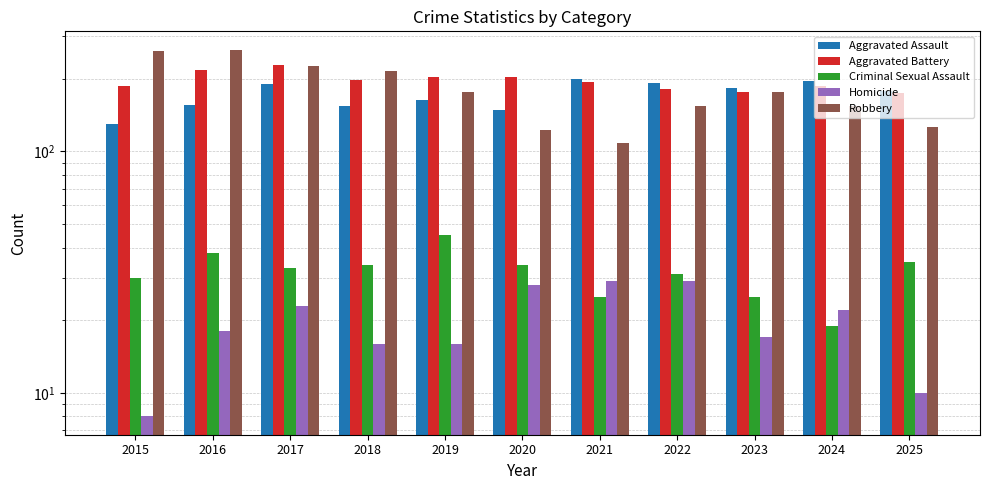

Reading left to right, extract all data points from this chart.

Aggravated Assault: 2015=130	2016=156	2017=190	2018=155	2019=164	2020=149	2021=199	2022=192	2023=184	2024=196	2025=178
Aggravated Battery: 2015=186	2016=217	2017=228	2018=198	2019=204	2020=204	2021=194	2022=181	2023=177	2024=187	2025=175
Criminal Sexual Assault: 2015=30	2016=38	2017=33	2018=34	2019=45	2020=34	2021=25	2022=31	2023=25	2024=19	2025=35
Homicide: 2015=8	2016=18	2017=23	2018=16	2019=16	2020=28	2021=29	2022=29	2023=17	2024=22	2025=10
Robbery: 2015=260	2016=264	2017=225	2018=216	2019=177	2020=123	2021=108	2022=154	2023=176	2024=155	2025=126